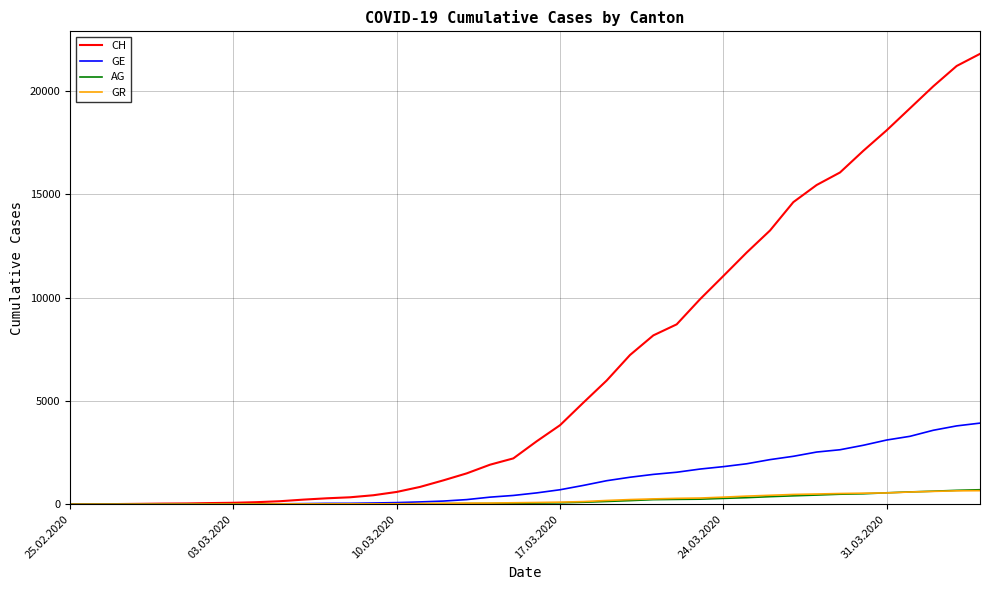

What is the highest value of the GE series?

3928